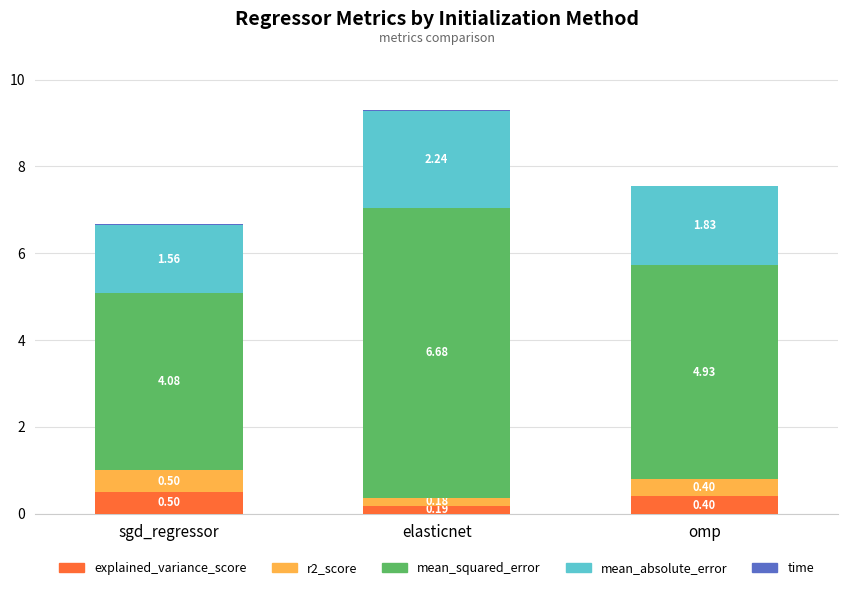

At which category is the sum across all series the highest?

elasticnet